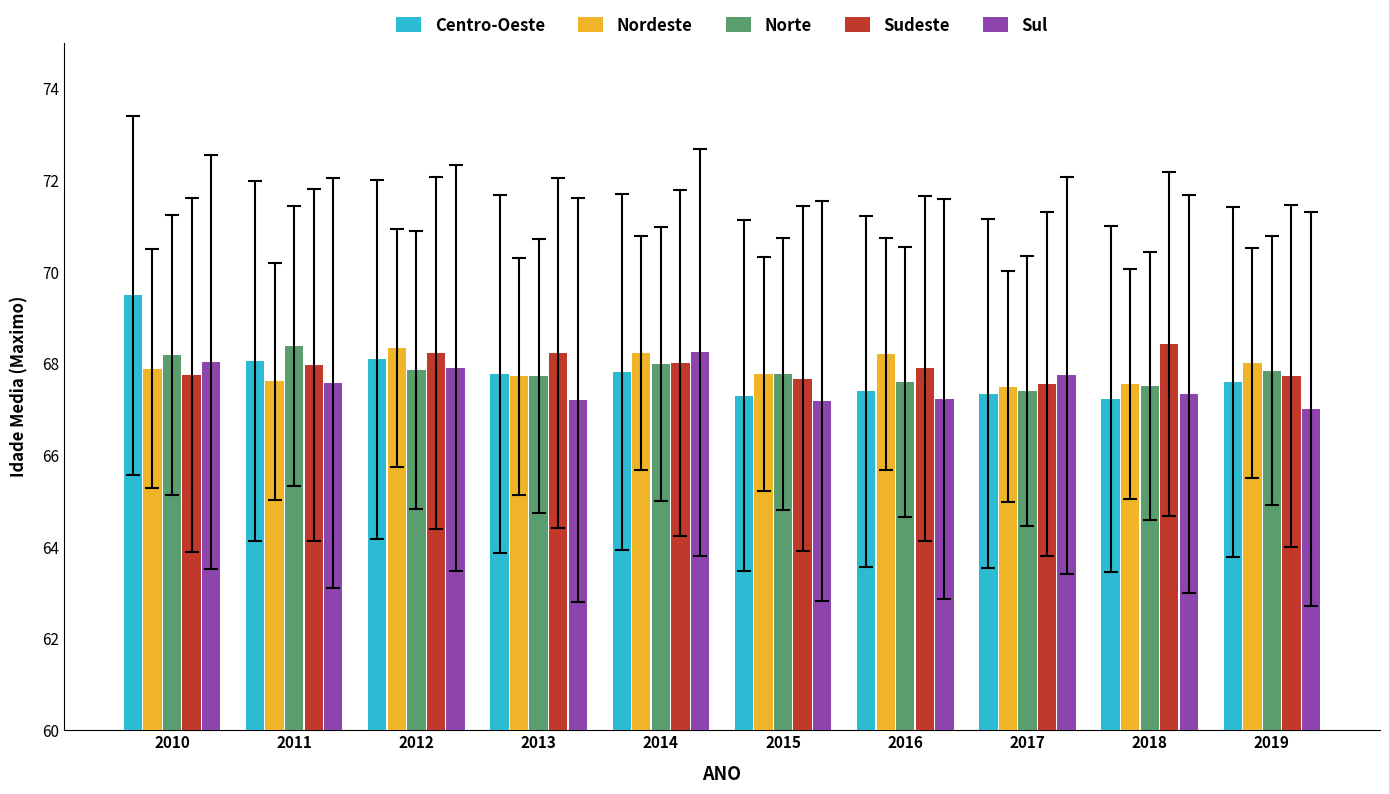

Is the value of Centro-Oeste at 2013 greater than the value of Nordeste at 2016?

No